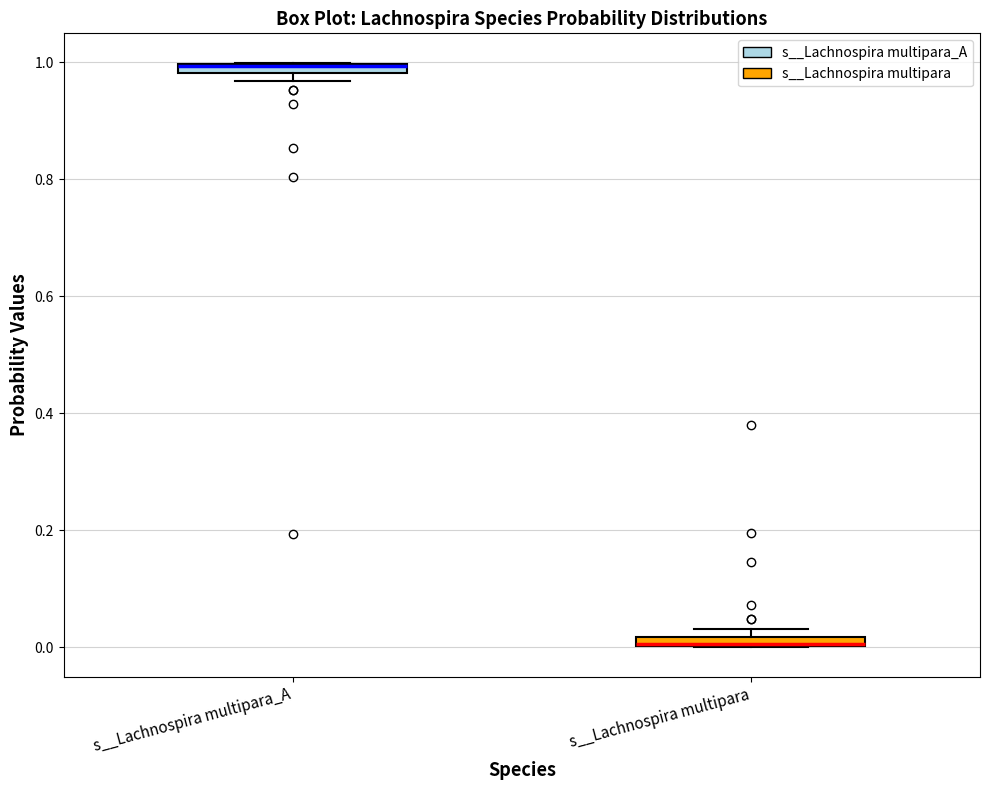

Where is the lower edge of the box for s__Lachnospira multipara on the y-axis? The values are not printed on the chart, so give them approximately, as read against the axis.

0.00